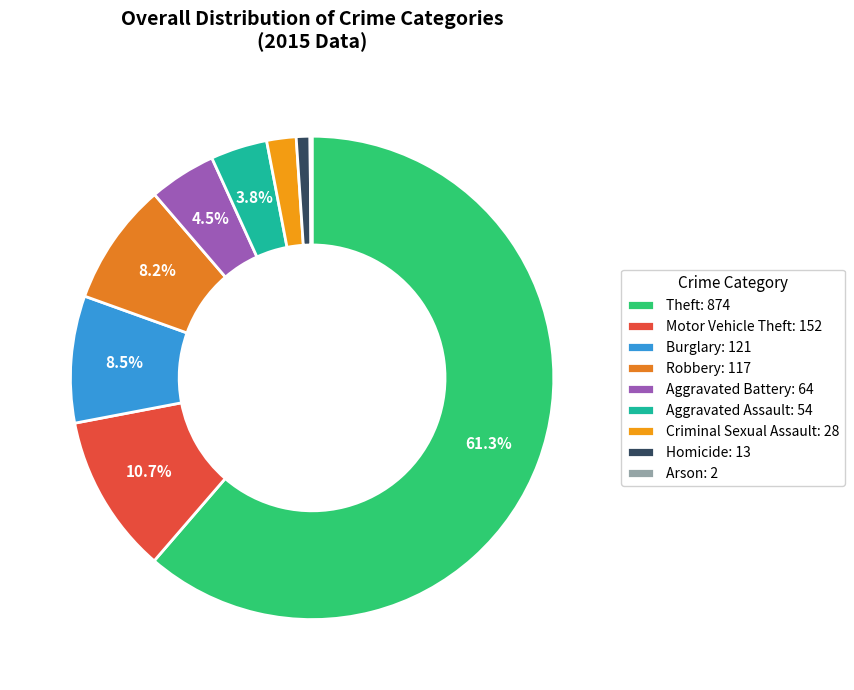

Which slice represents more than half of the pie?

Theft